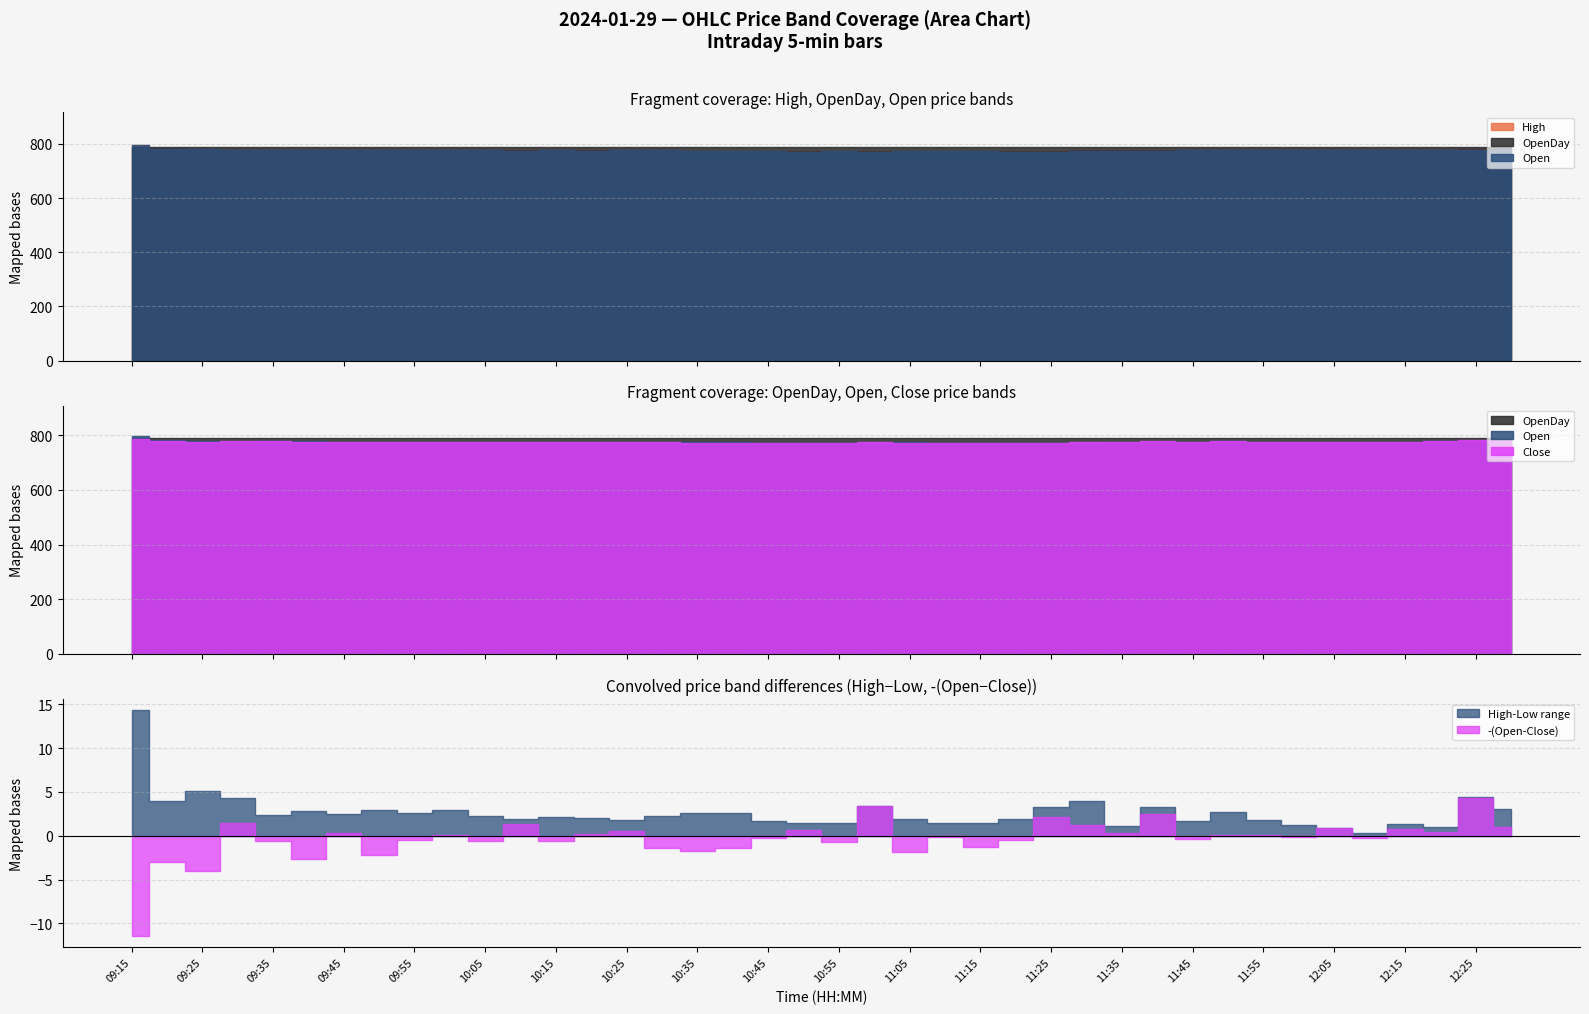

Between 11:10 and 10:00, which is larger?

10:00